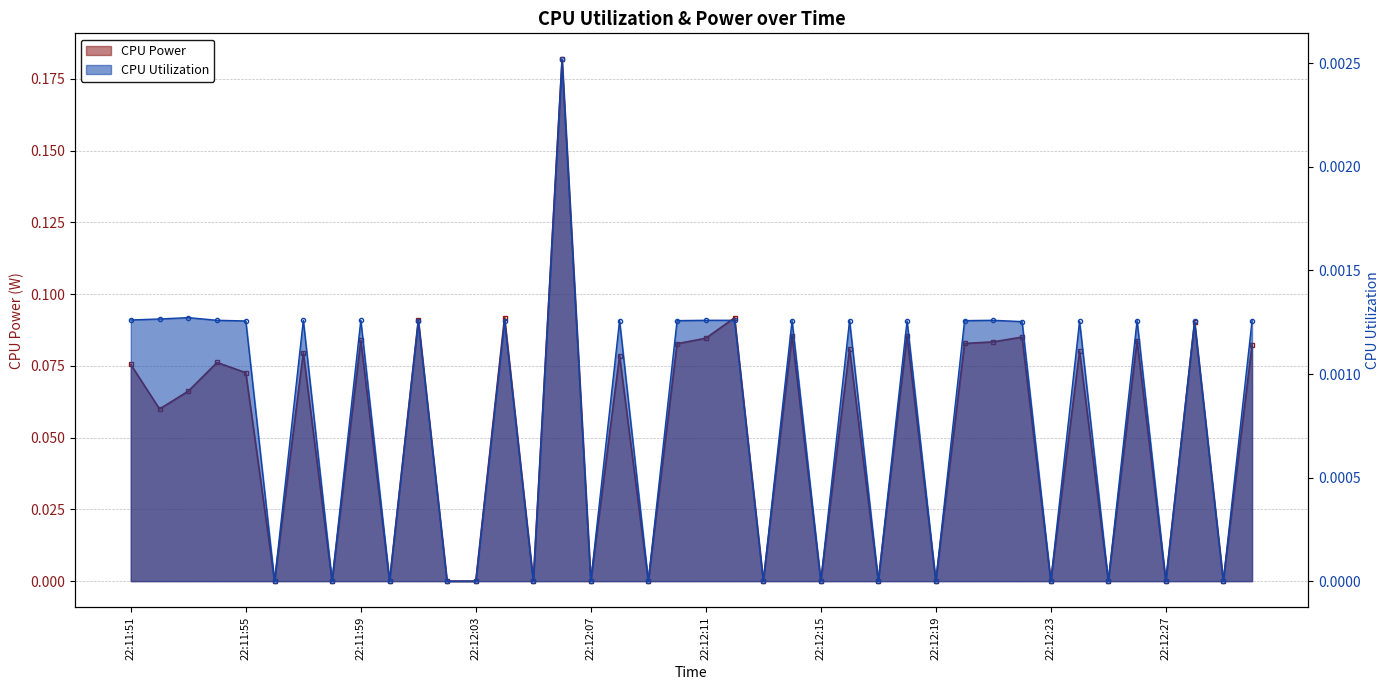

Which series changed the most between 22:12:09 and 22:12:16?

CPU Power